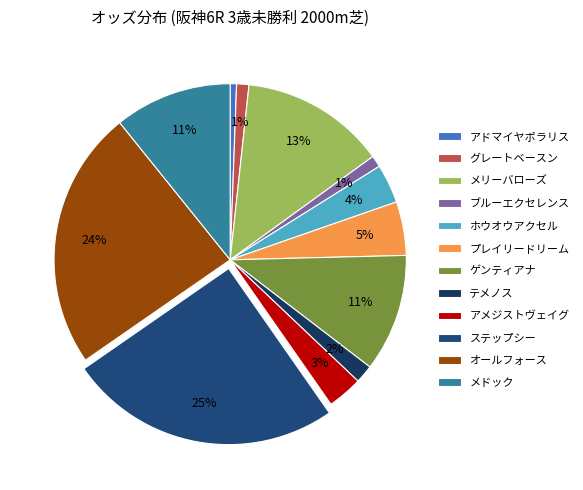

How many slices are in this pie chart?

12